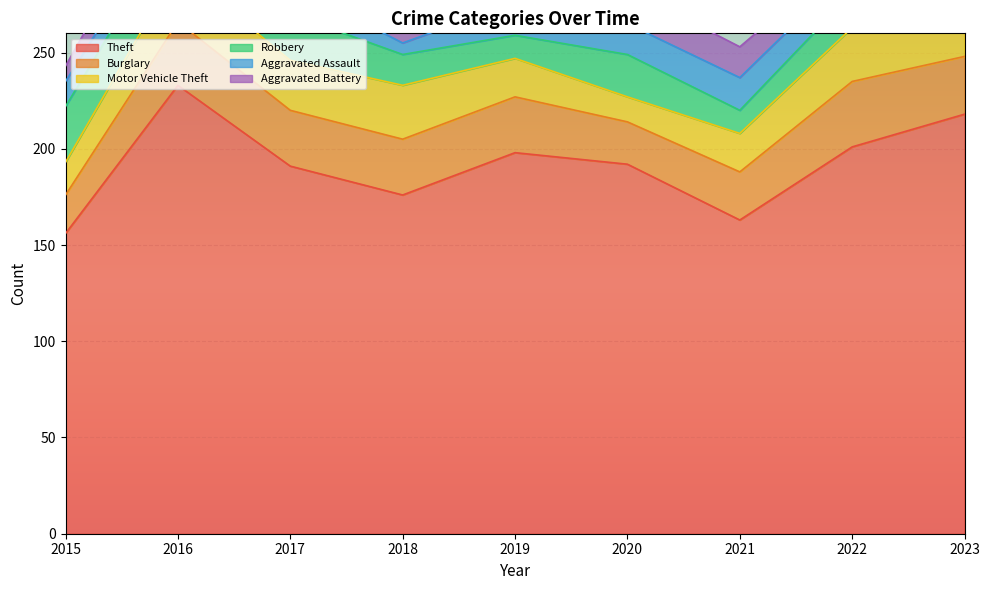

What is the sum of the Robbery values at 2023 and 2021?

31